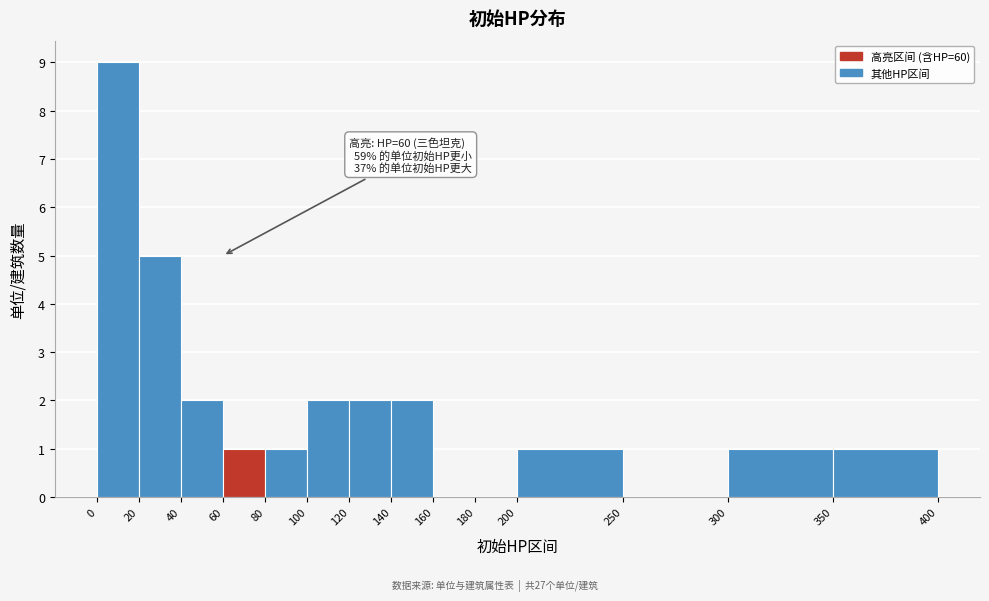

Over which range of the x-axis is the bar tallest?

0 to 20